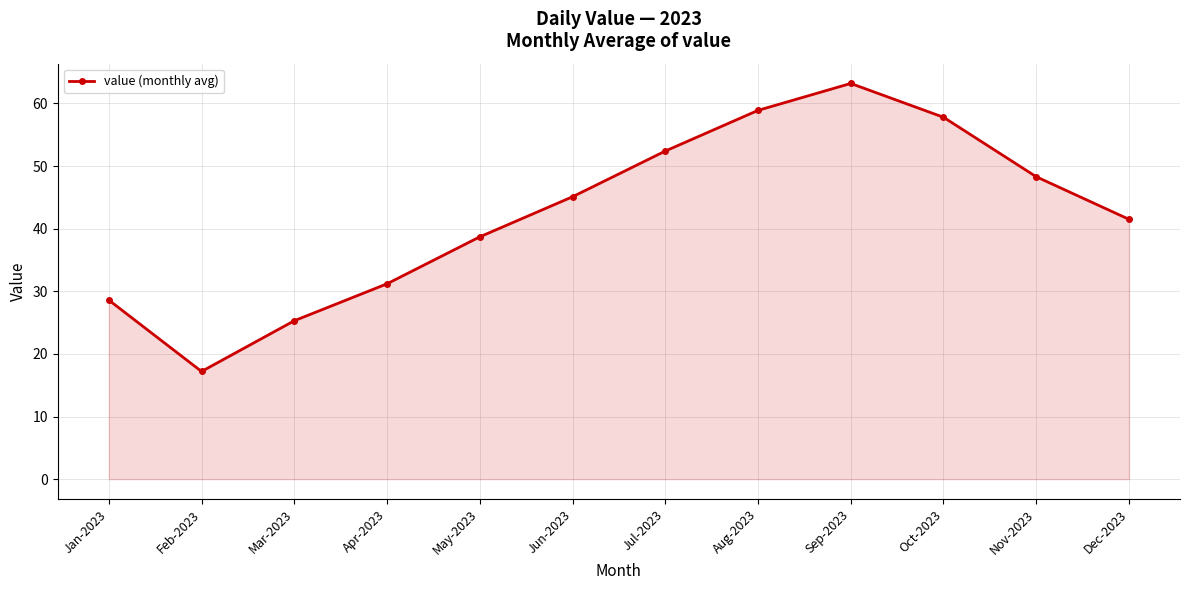

What is the label of the 4th point from the right?

Sep-2023